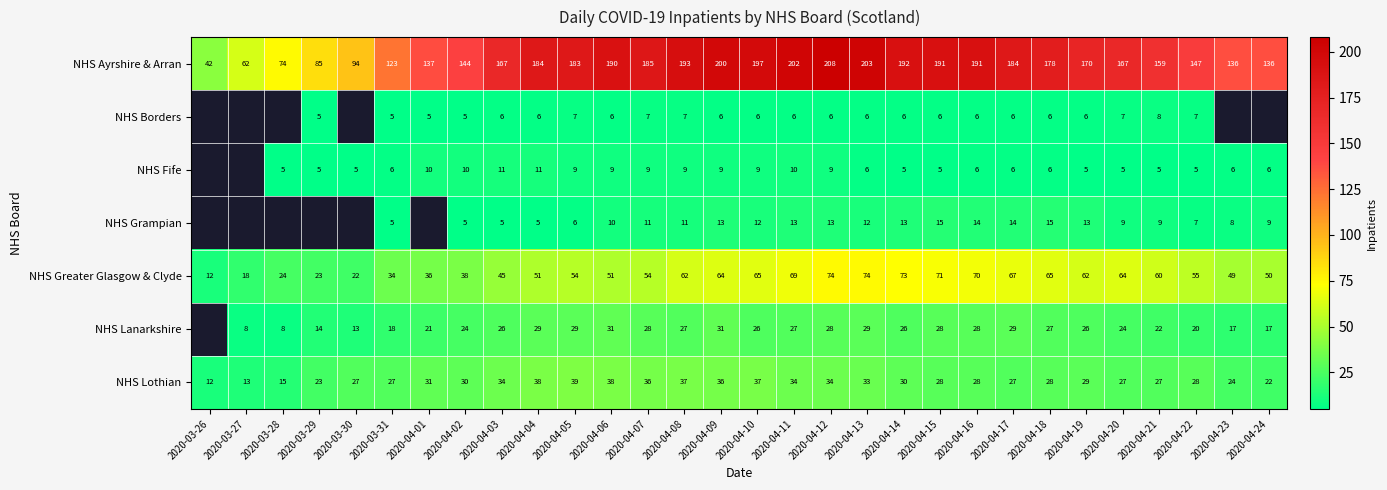

Rank the series at 2020-04-21 from highest to lowest value.

NHS Ayrshire & Arran, NHS Greater Glasgow & Clyde, NHS Lothian, NHS Lanarkshire, NHS Grampian, NHS Borders, NHS Fife